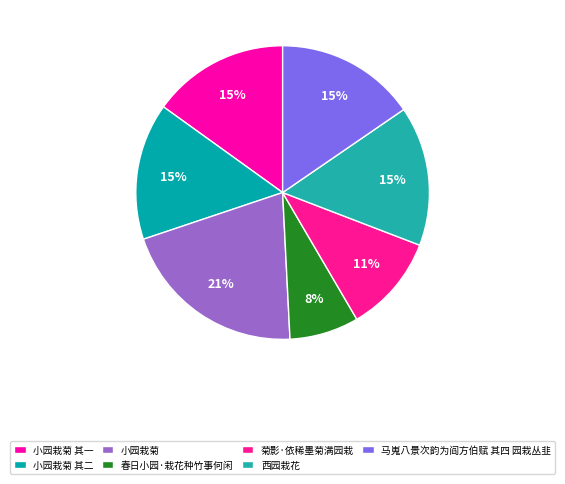

Count the number of slices in the pie.

7